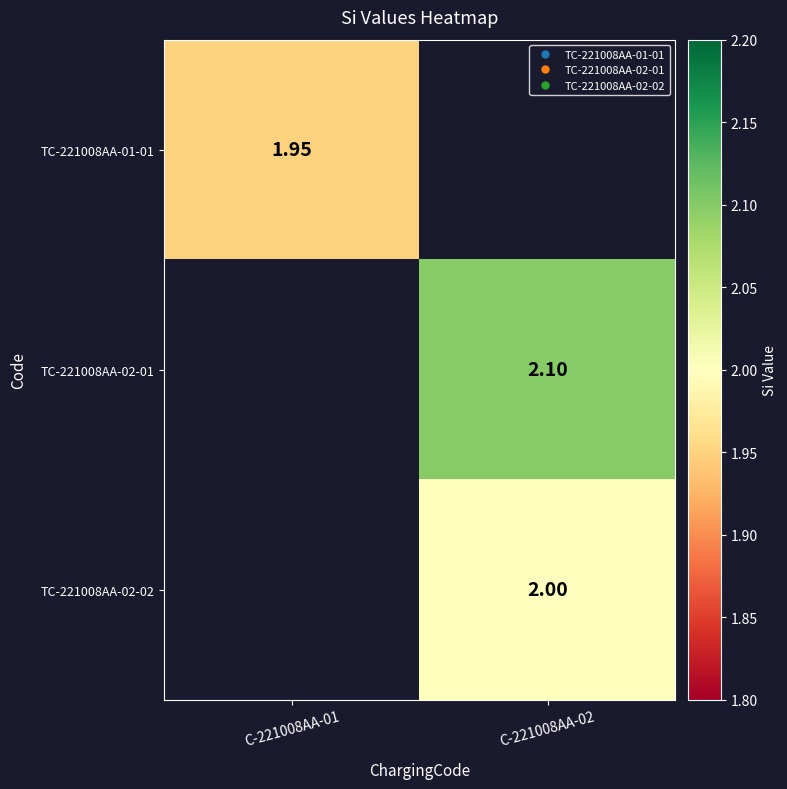

True or false: TC-221008AA-02-02 has a value of 3.3 at C-221008AA-02.

False